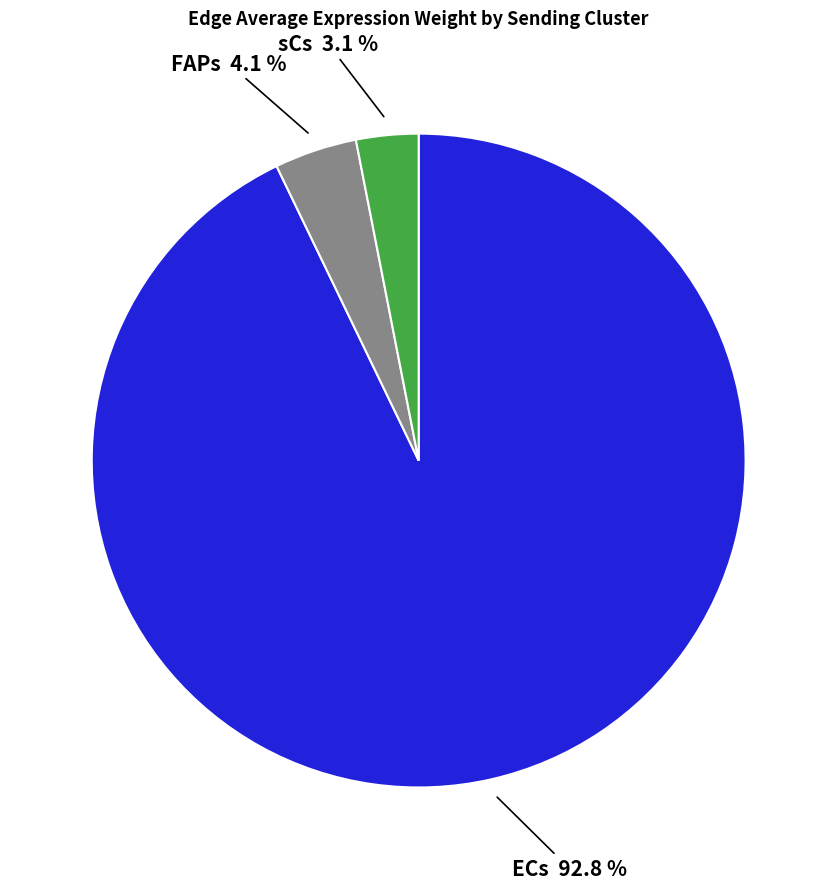

How many slices are in this pie chart?

3